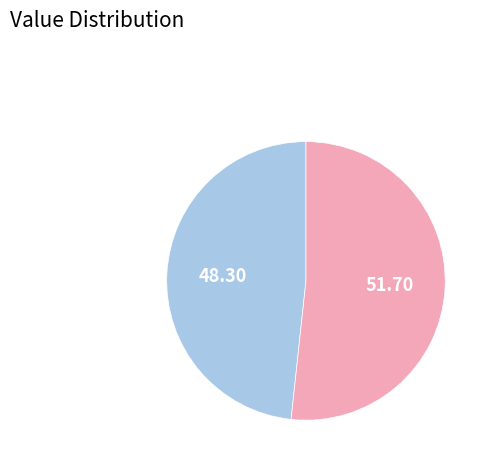

Count the number of slices in the pie.

2